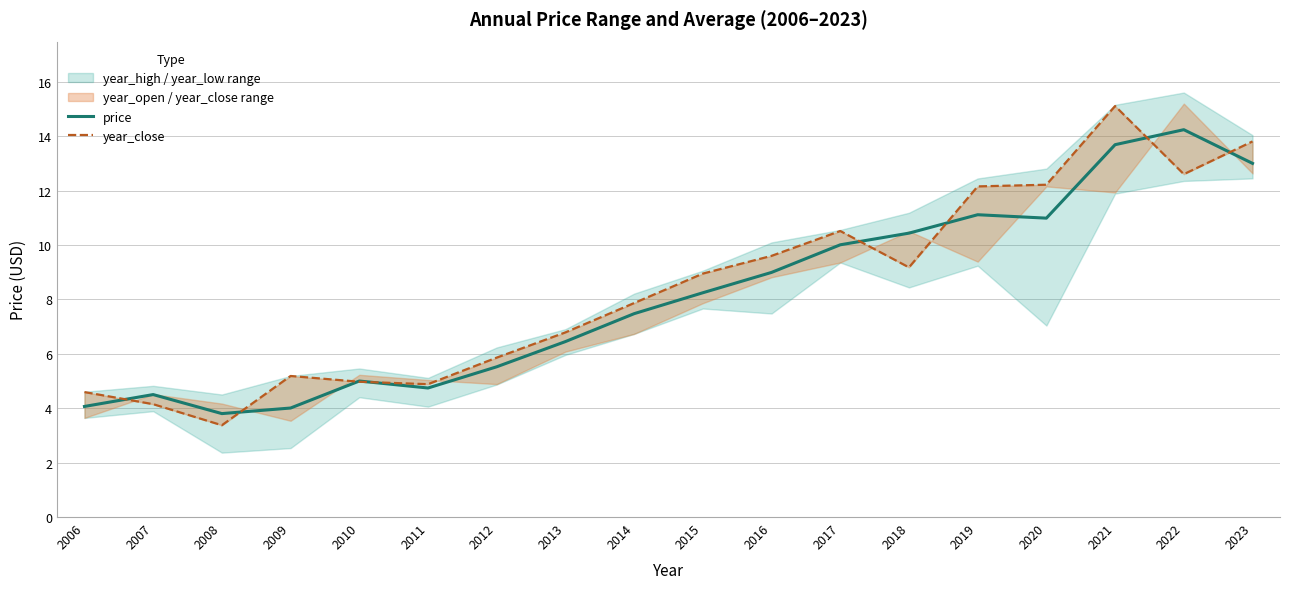

Rank the series at 2018 from lowest to highest value.

year_close, price